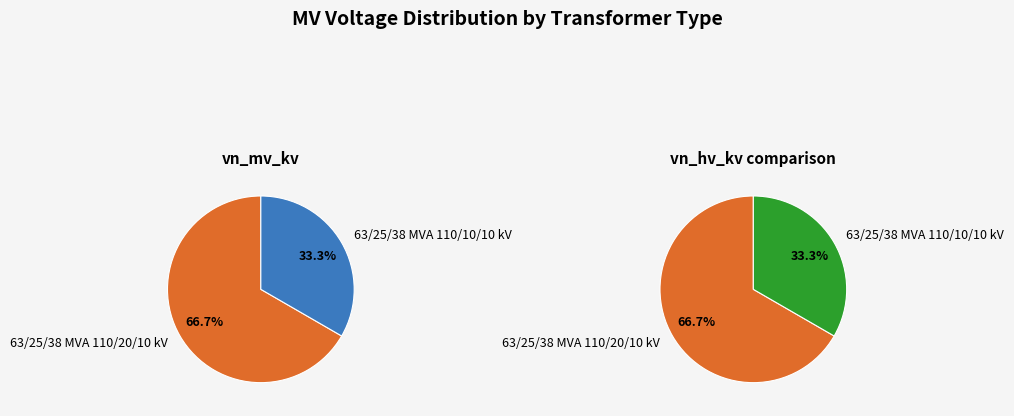

To the nearest percent, what is the average slice percentage?

50%